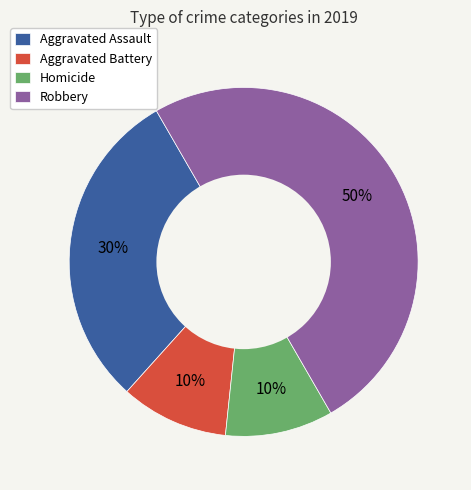

What is the largest slice in the pie chart?

Robbery